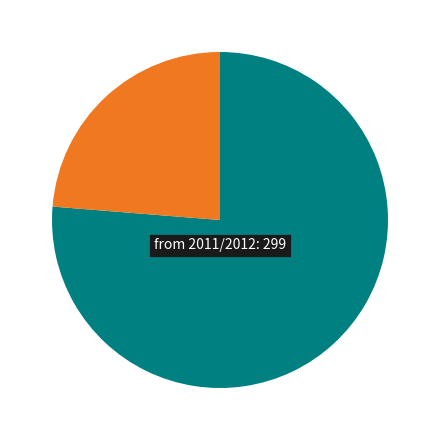

Is there a majority slice in this chart?

Yes